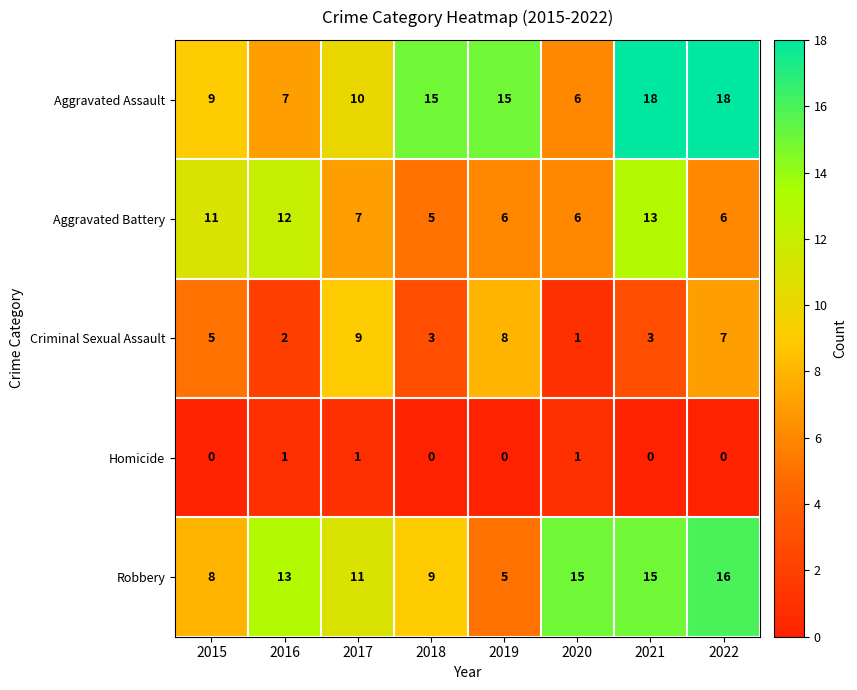

What is the greatest value displayed?

18